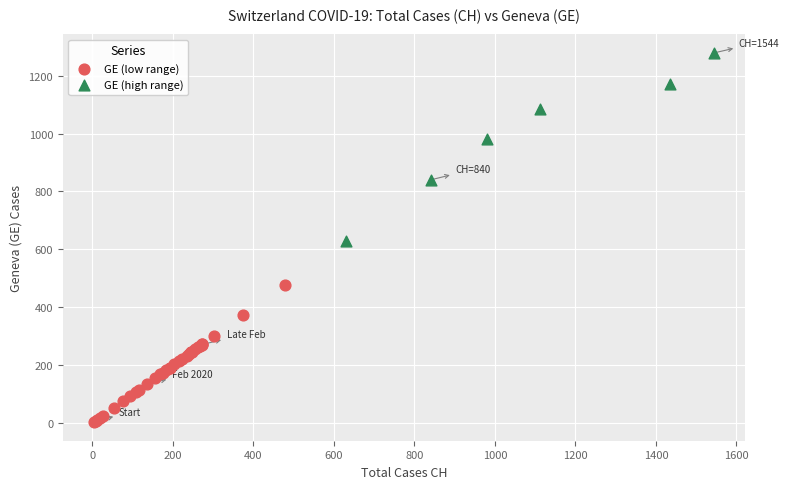

What are all the series names shown in the legend?

GE (low range), GE (high range)